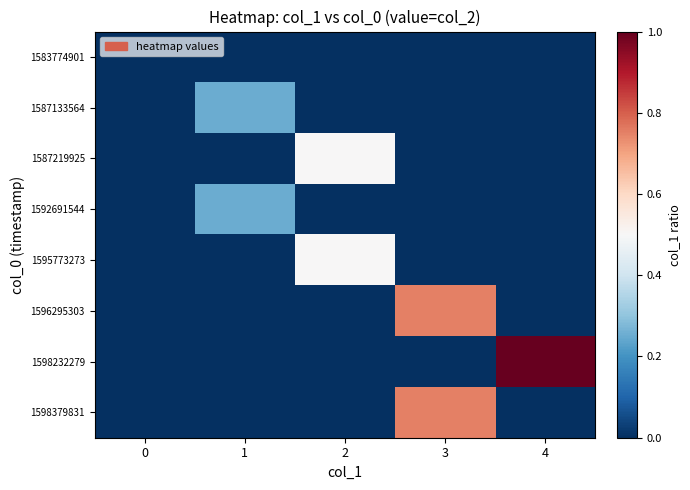

Which series has the largest total across all categories?

1598232279